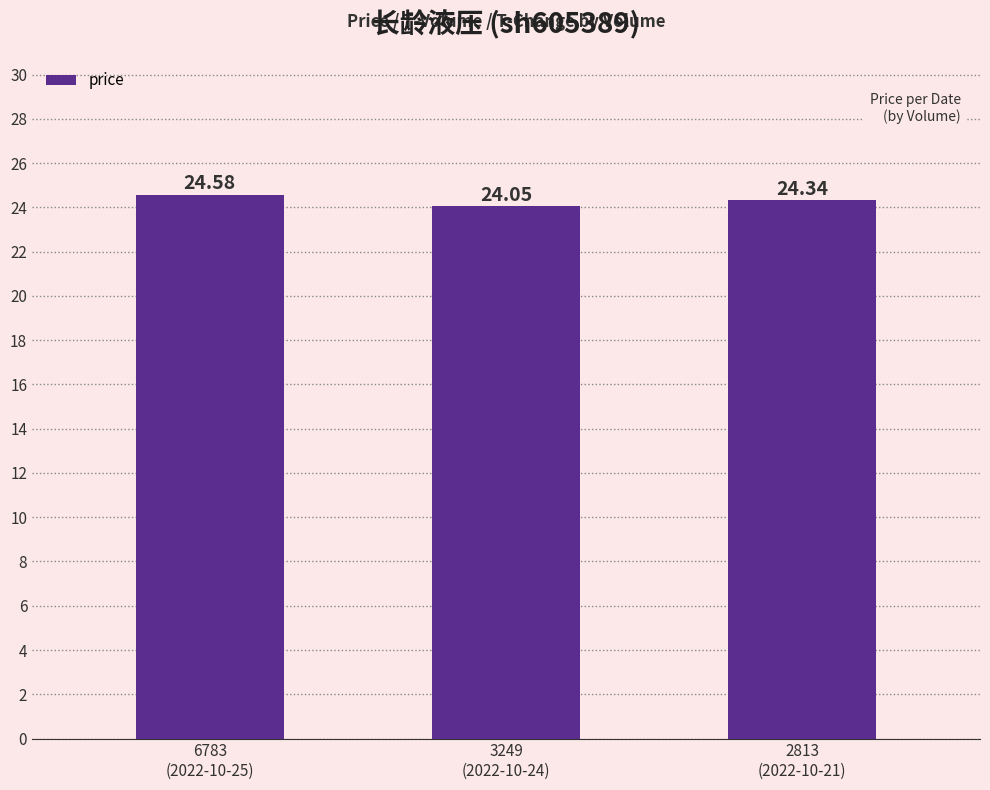

Reading left to right, list all the values displayed in this chart.

6783
(2022-10-25)=24.6	3249
(2022-10-24)=24.1	2813
(2022-10-21)=24.3